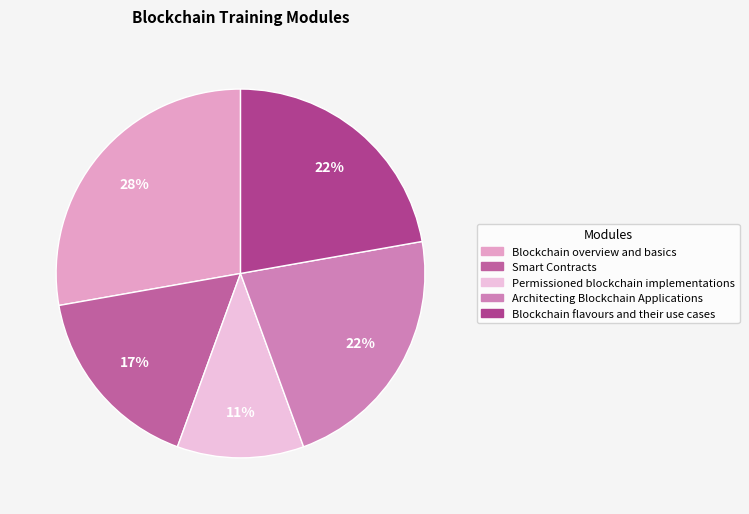

Count the number of slices in the pie.

5